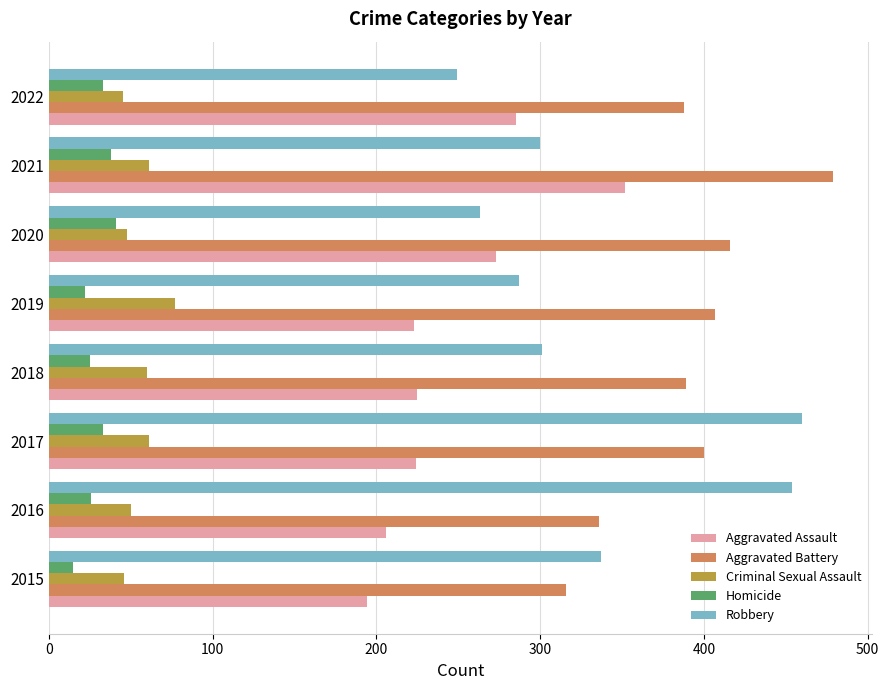

Is it true that Aggravated Battery equals 510 at 2015?

False